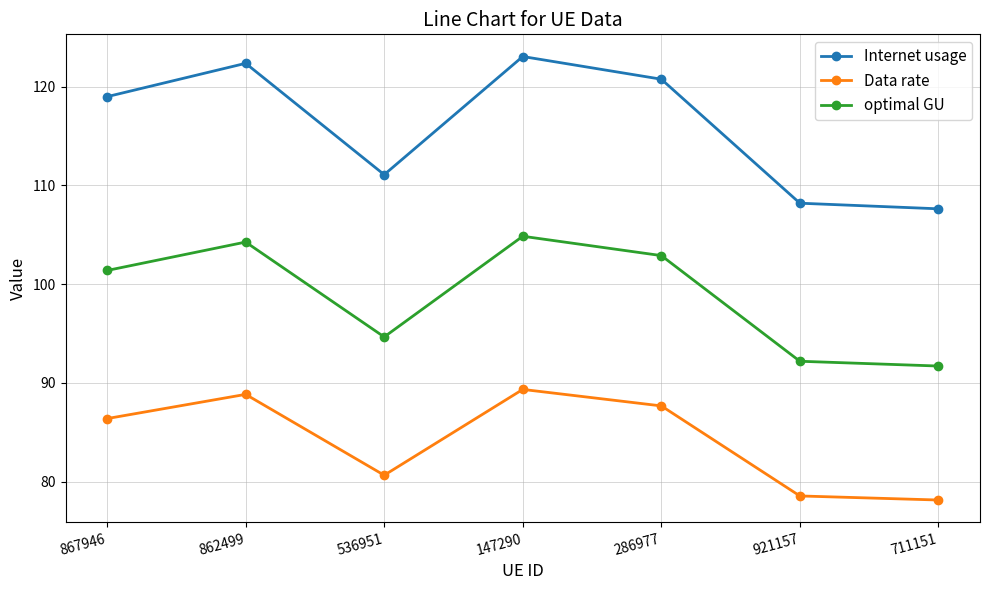

True or false: Data rate and Internet usage cross at least once.

False